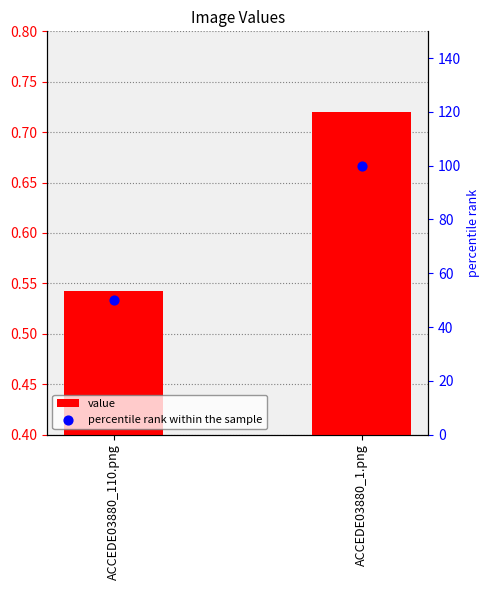

What is the total value across all series at ACCEDE03880_110.png?

50.5